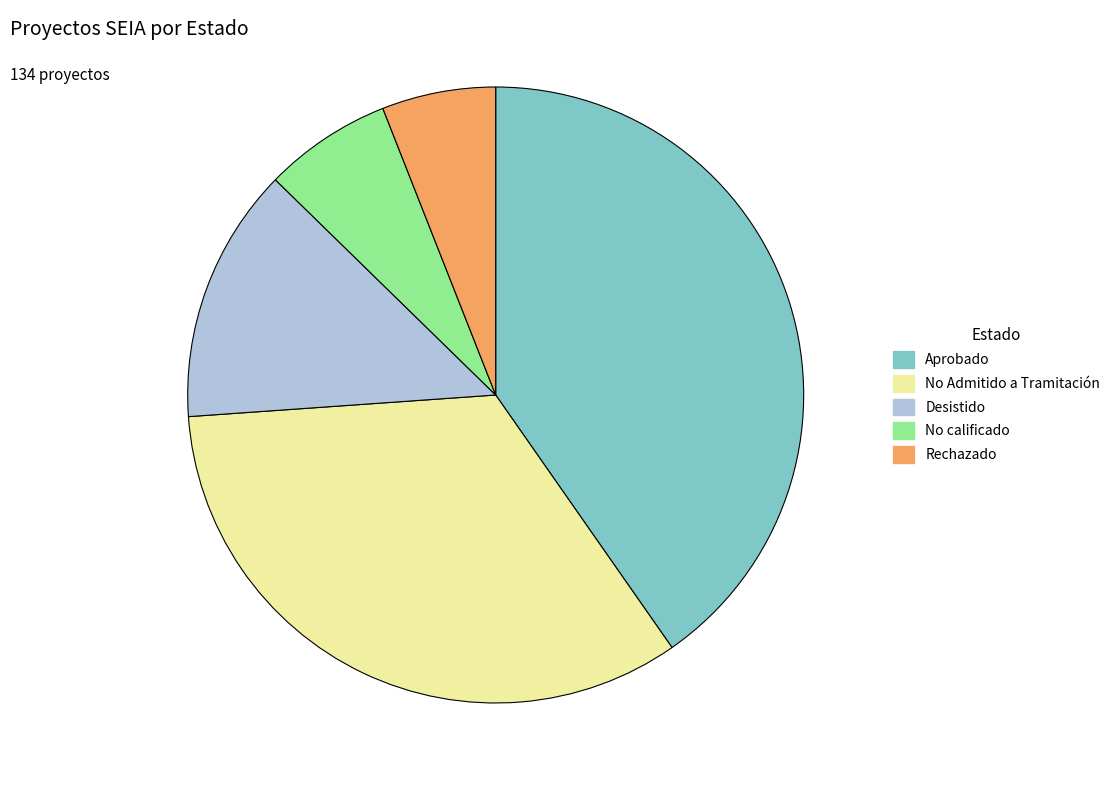

Do Rechazado and Desistido together represent more than half of the pie?

No